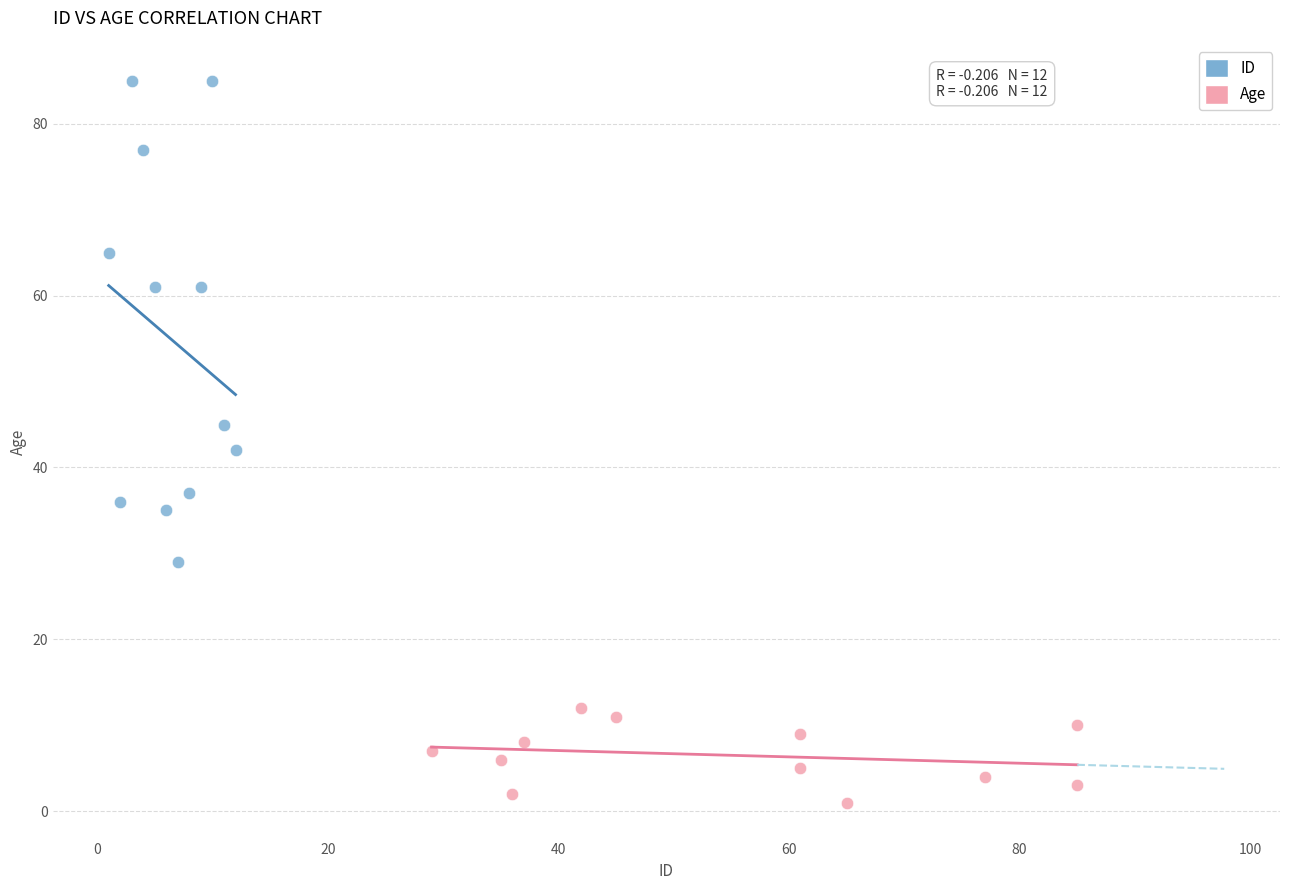

Which series reaches the minimum Y coordinate?

Age